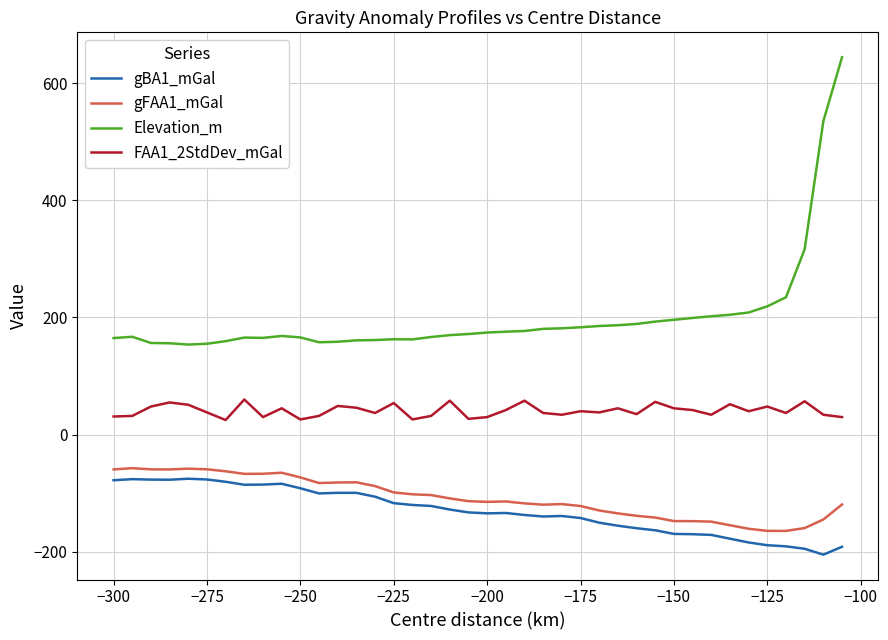

What are all the series names shown in the legend?

gBA1_mGal, gFAA1_mGal, Elevation_m, FAA1_2StdDev_mGal